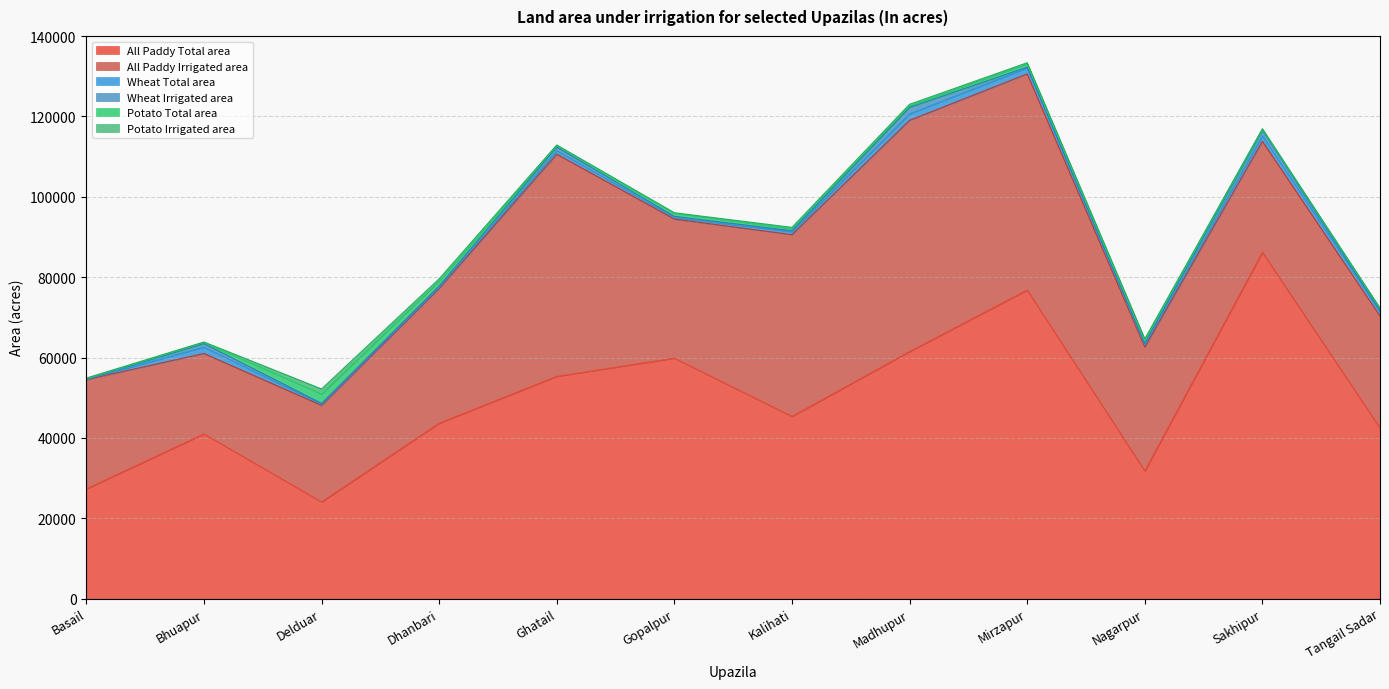

What is the approximate value of Wheat Irrigated area at Kalihati, to the nearest 10?

220